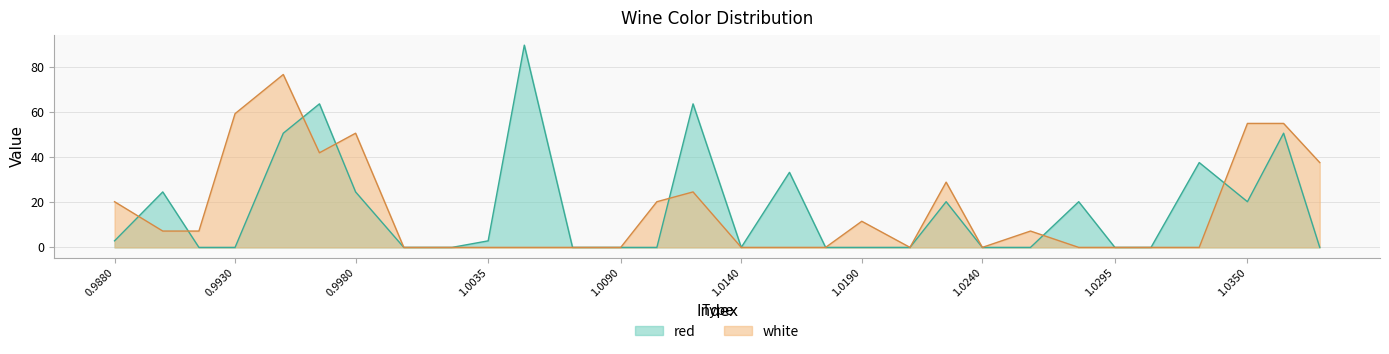

Reading left to right, extract all data points from this chart.

red: 0.988=2.9	0.99=24.5	0.9915=0.0	0.993=0.0	0.995=50.5	0.9965=63.5	0.998=24.5	1.0=0.0	1.002=0.0	1.0035=2.9	1.005=89.5	1.007=0.0	1.009=0.0	1.0105=0.0	1.012=63.5	1.014=0.0	1.016=33.2	1.0175=0.0	1.019=0.0	1.021=0.0	1.0225=20.2	1.024=0.0	1.026=0.0	1.028=20.2	1.0295=0.0	1.031=0.0	1.033=37.5	1.035=20.2	1.0365=50.5	1.038=0.0
white: 0.988=20.2	0.99=7.2	0.9915=7.2	0.993=59.2	0.995=76.5	0.9965=41.8	0.998=50.5	1.0=0.0	1.002=0.0	1.0035=0.0	1.005=0.0	1.007=0.0	1.009=0.0	1.0105=20.2	1.012=24.5	1.014=0.0	1.016=0.0	1.0175=0.0	1.019=11.6	1.021=0.0	1.0225=28.9	1.024=0.0	1.026=7.2	1.028=0.0	1.0295=0.0	1.031=0.0	1.033=0.0	1.035=54.8	1.0365=54.8	1.038=37.5